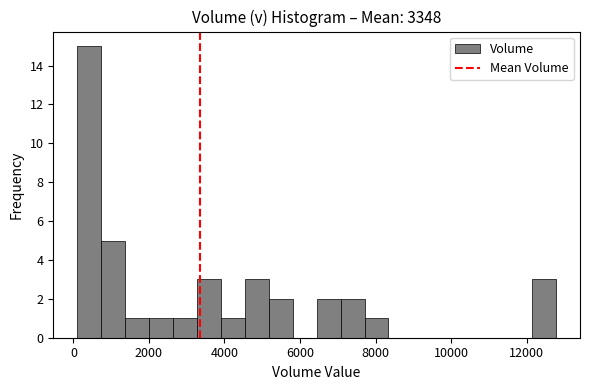

Around what value on the x-axis is the tallest bar? Give the approximate position of its centre, as read against the axis.

400